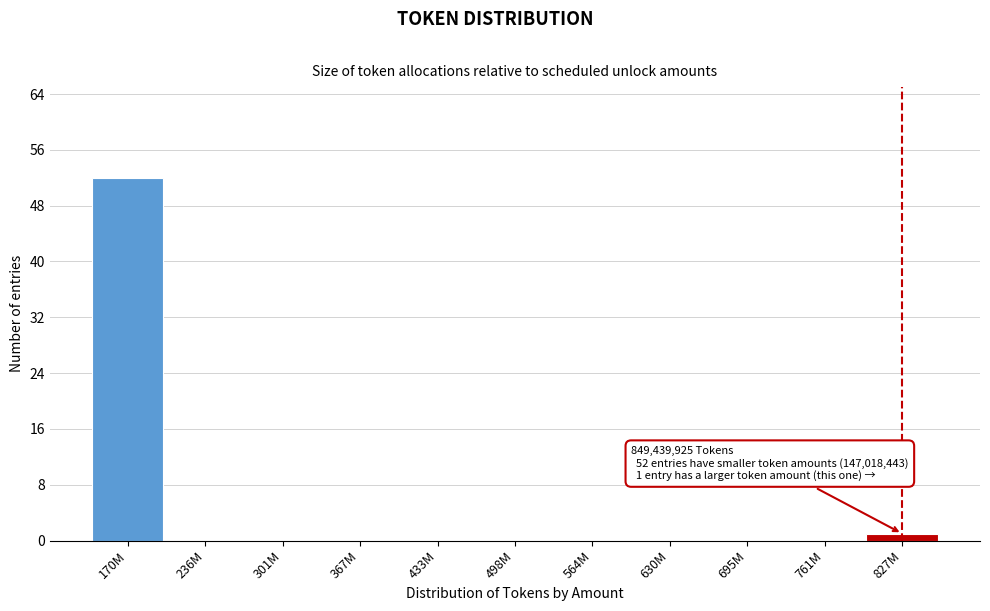

Reading left to right, what are all the values shown in this chart?

170M=52	236M=0	301M=0	367M=0	433M=0	498M=0	564M=0	630M=0	695M=0	761M=0	827M=1